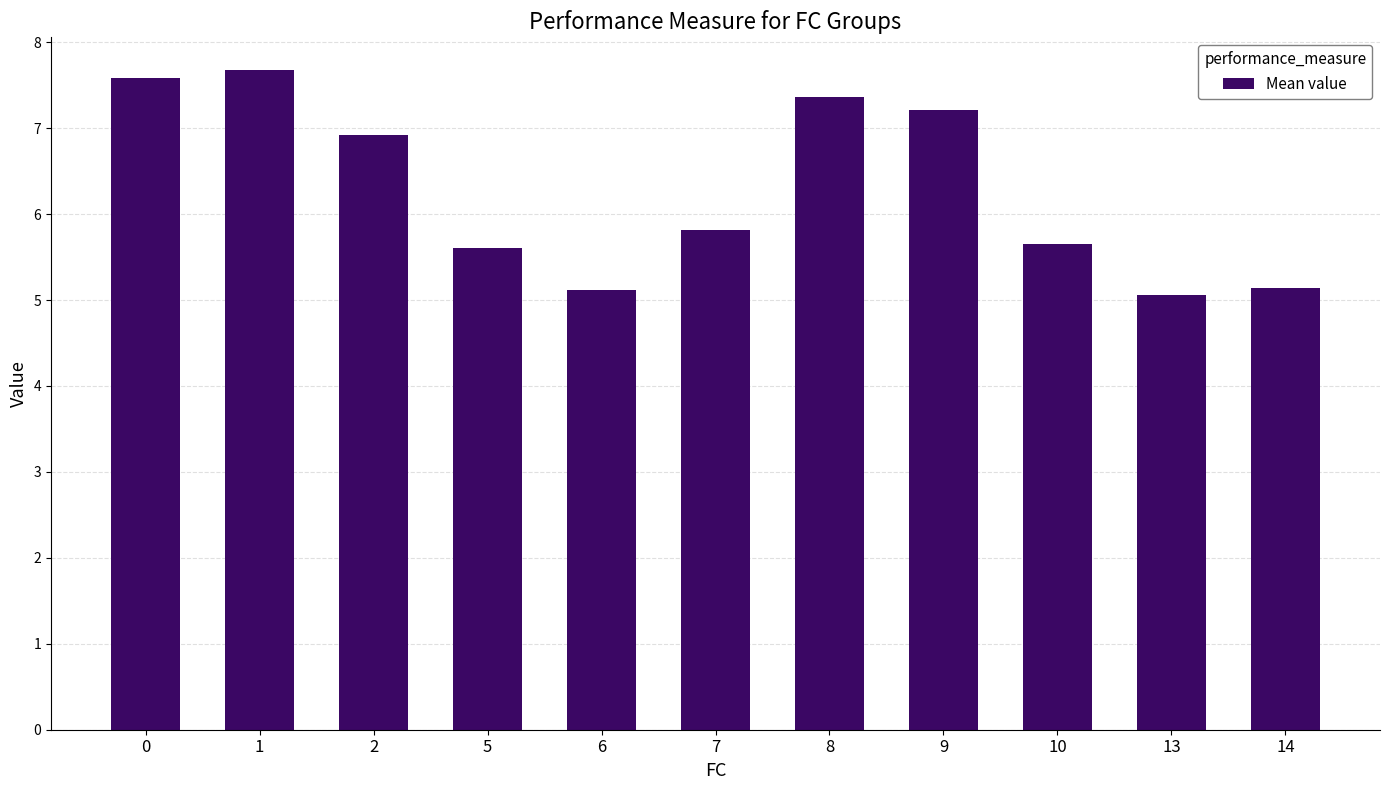

Are the bars grouped side by side (vs. stacked)?

No